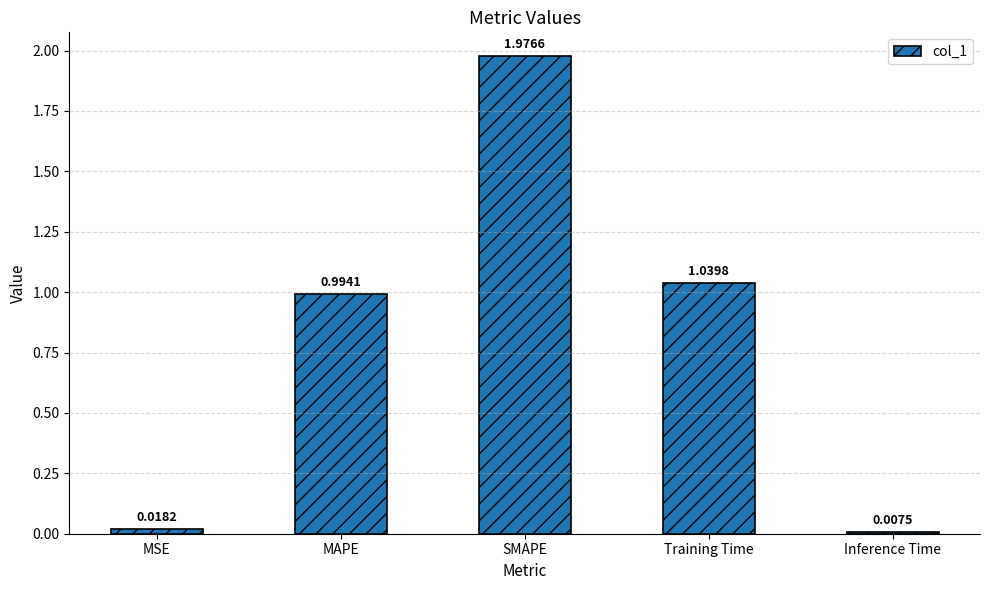

Is it true that the value at SMAPE is 2.8?

False